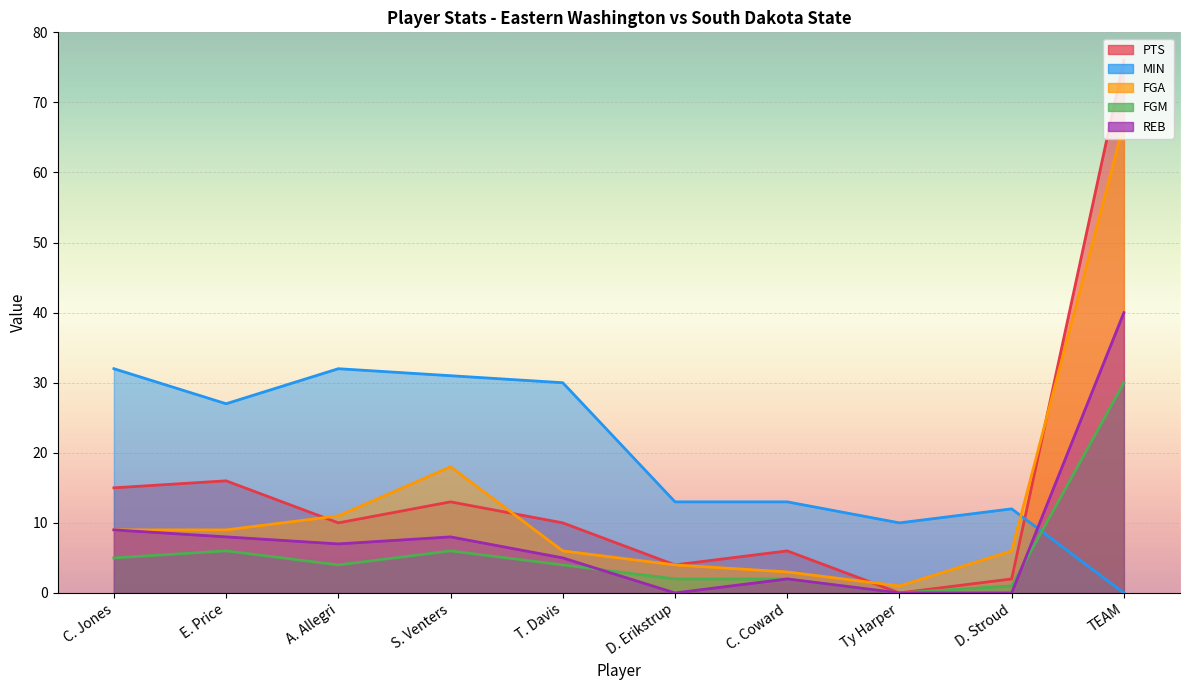

True or false: MIN has a value of 11 at TEAM.

False